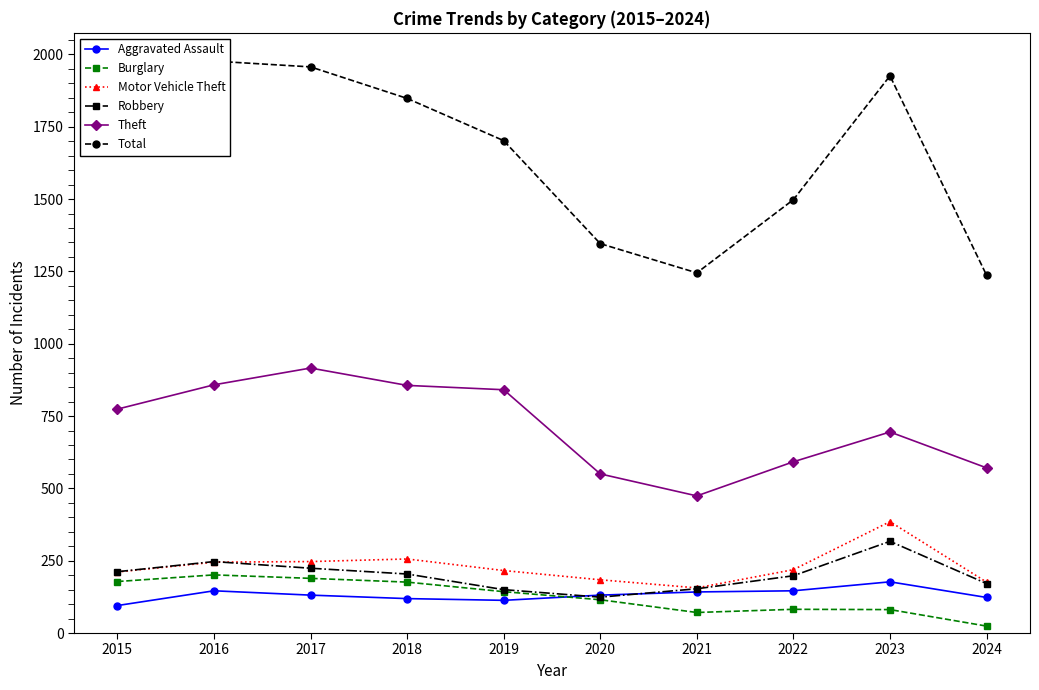

Reading left to right, transcribe all the data shown in this chart.

Aggravated Assault: 2015=95	2016=146	2017=131	2018=119	2019=113	2020=131	2021=142	2022=146	2023=177	2024=123
Burglary: 2015=178	2016=201	2017=189	2018=176	2019=143	2020=115	2021=71	2022=82	2023=81	2024=24
Motor Vehicle Theft: 2015=211	2016=245	2017=247	2018=256	2019=216	2020=184	2021=156	2022=219	2023=385	2024=176
Robbery: 2015=212	2016=247	2017=224	2018=204	2019=150	2020=124	2021=153	2022=198	2023=317	2024=171
Theft: 2015=774	2016=858	2017=916	2018=856	2019=841	2020=550	2021=474	2022=592	2023=695	2024=571
Total: 2015=1683	2016=1977	2017=1957	2018=1848	2019=1702	2020=1346	2021=1245	2022=1498	2023=1926	2024=1237